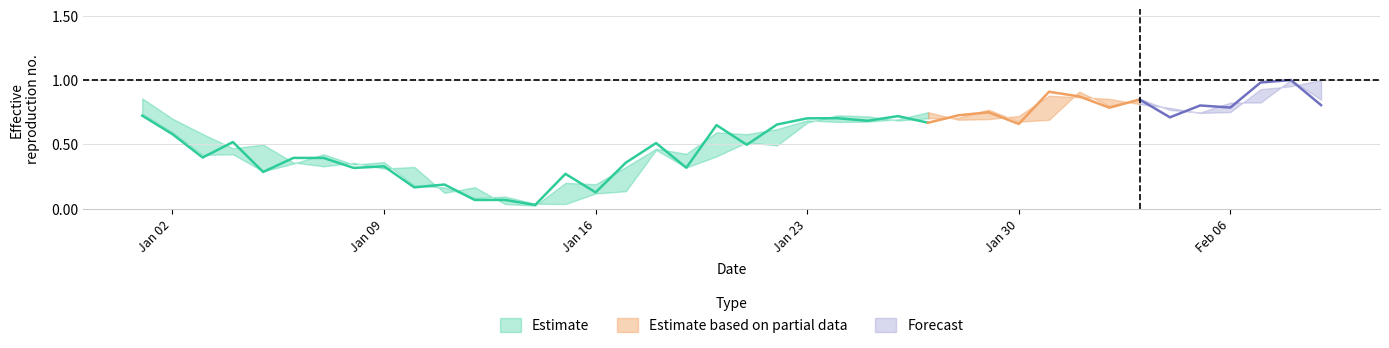

At how many categories does at least one series exceed 0?

40